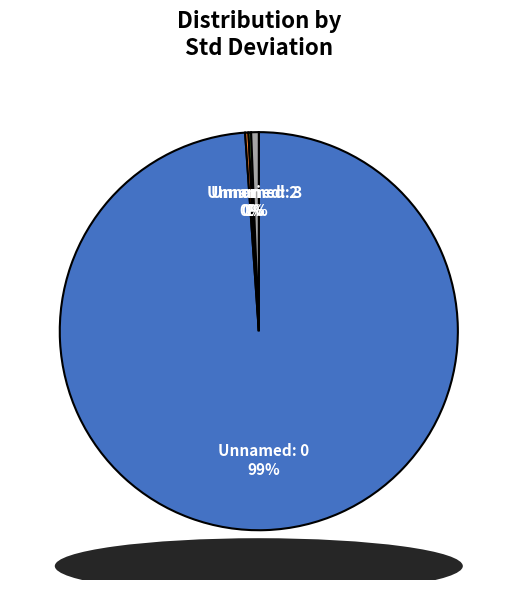

Does Unnamed: 3 account for over 50% of the chart?

No